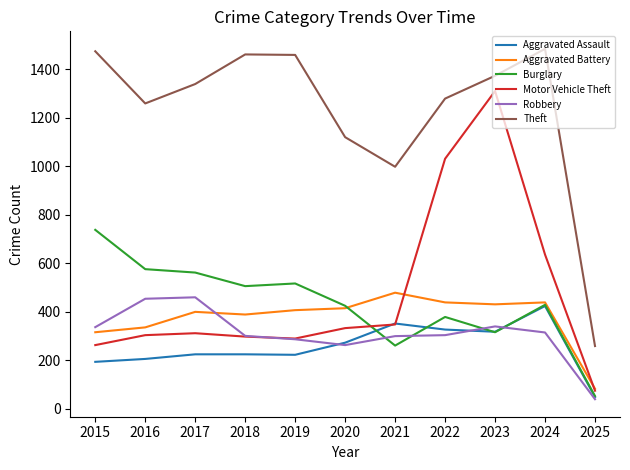

True or false: Theft and Aggravated Battery intersect in this chart.

False